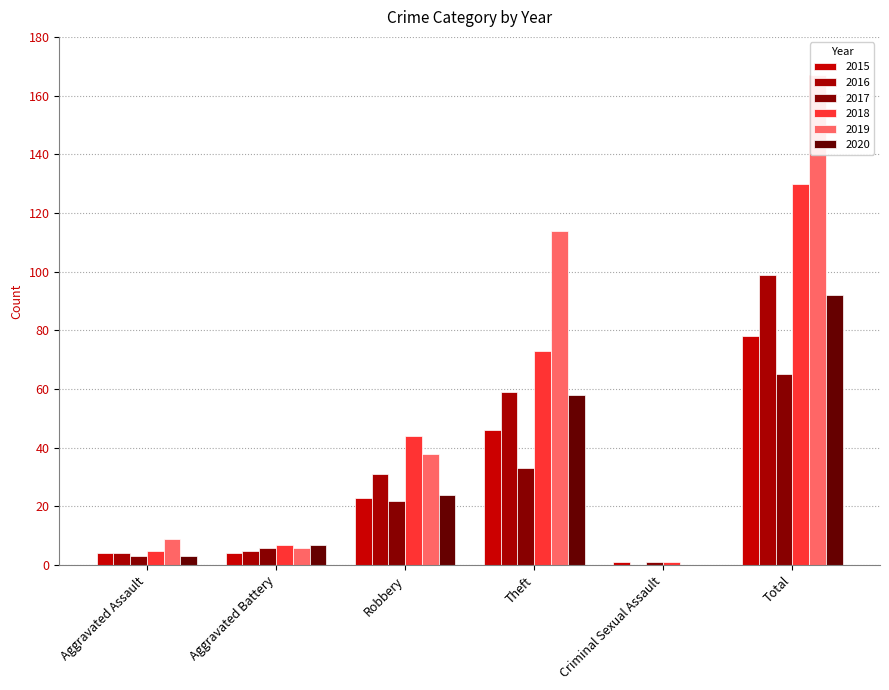

What is the difference between the maximum and minimum values in the 2018 series?

129